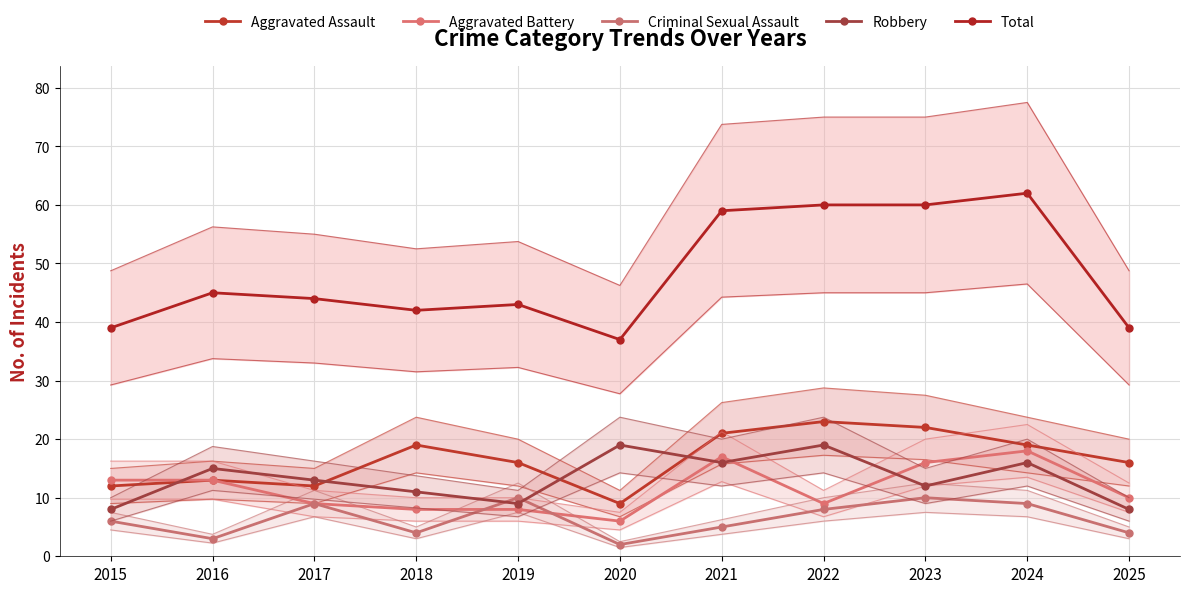

Is this an area chart (filled region under the line)?

No